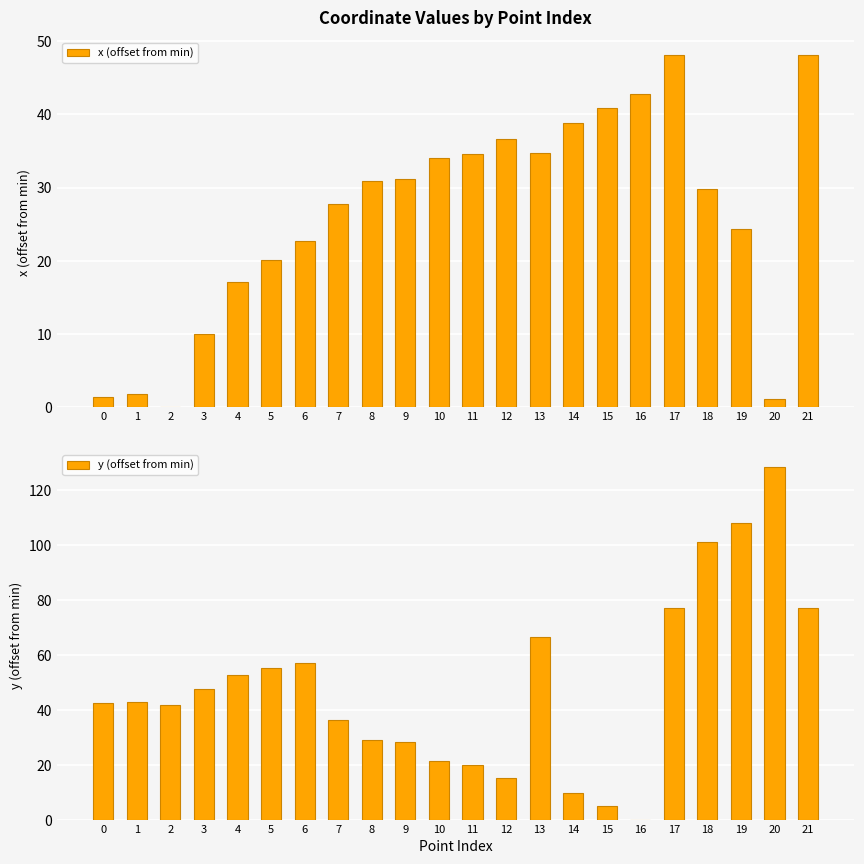

What is the value of the y (offset from min) bar at the 15th from the left?

9.8